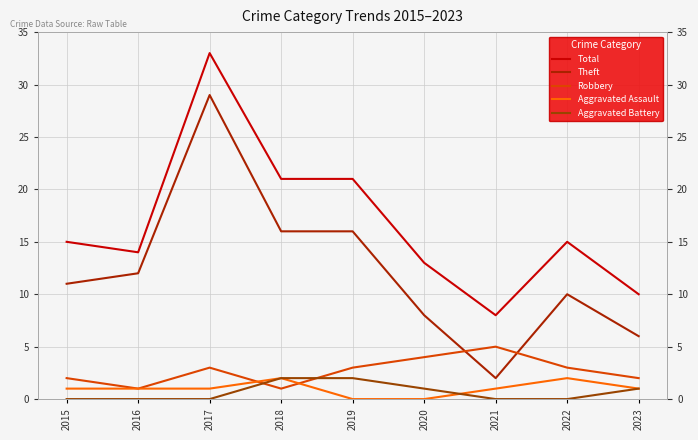

At 2017, list the series in order from largest to smallest.

Total, Theft, Robbery, Aggravated Assault, Aggravated Battery